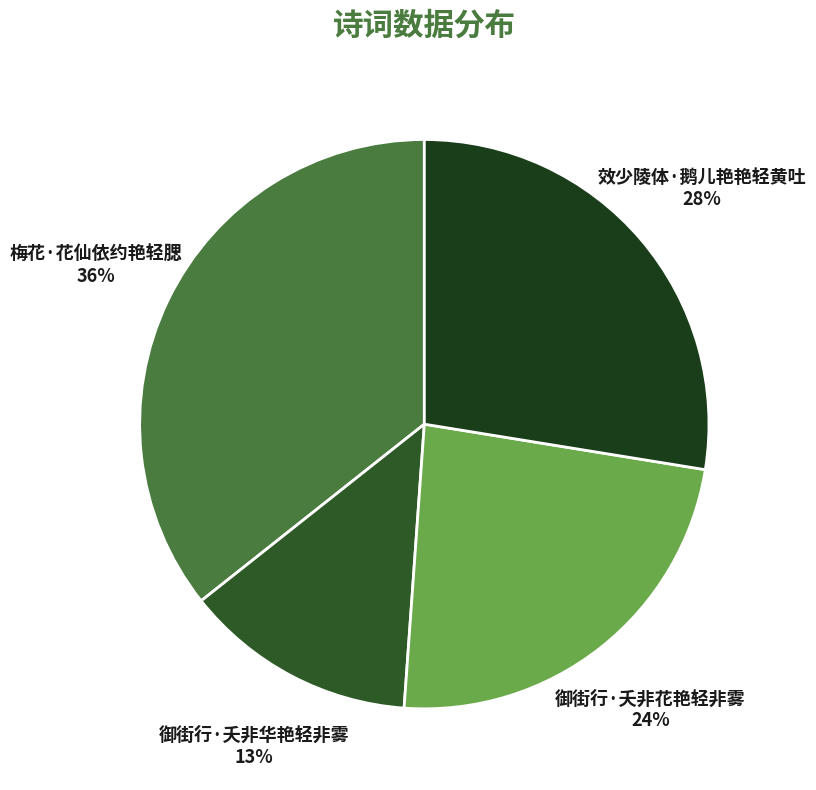

To the nearest percent, what is the difference between the 效少陵体·鹅儿艳艳轻黄吐 and 梅花·花仙依约艳轻腮 slice percentages?

8%